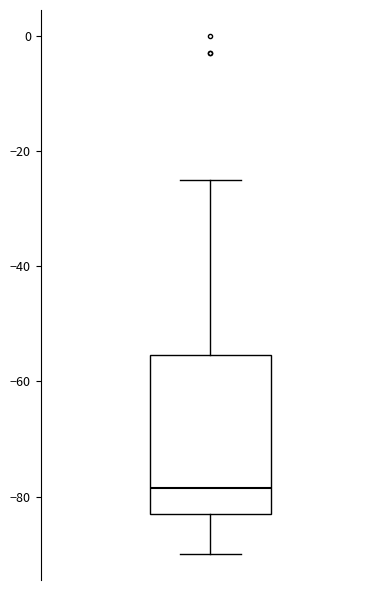

Transcribe this box plot: give where the median line is, the range the box spans, and where the two whiskers end, as read against the y-axis. The values are not printed on the chart, so give them approximately, as read against the axis.

median -78, box -82 to -56, whiskers -90 to -24